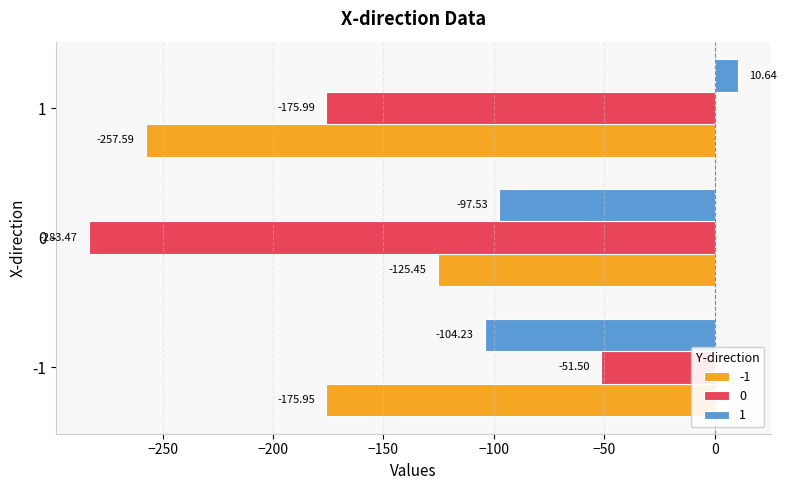

What is the spread (max minus min) of values at 1?

268.2